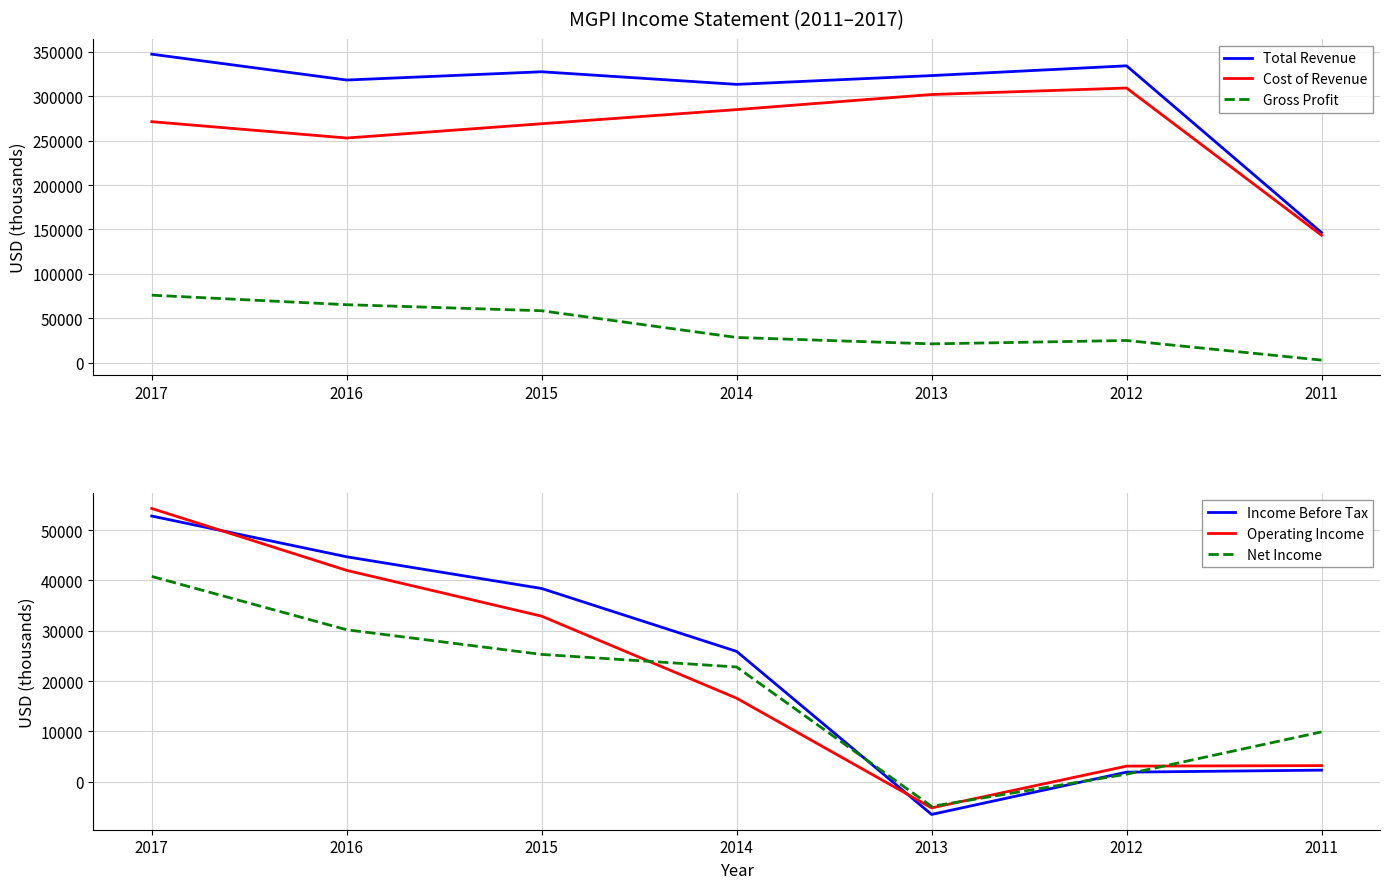

The value of Total Revenue at 2013 is 198729. True or false?

False